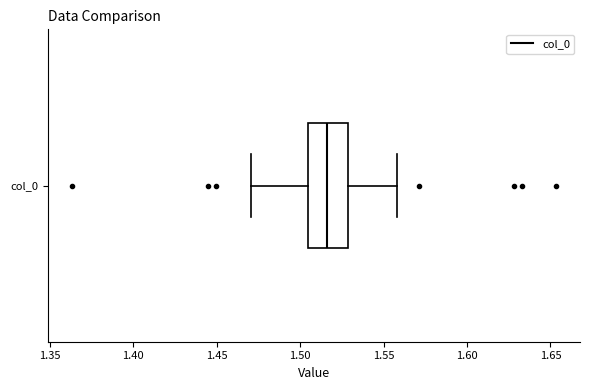

Read this box plot against the x-axis: the position of the median line, the range covered by the box, and the ends of both whiskers. The values are not printed on the chart, so give them approximately, as read against the axis.

median 1.515, box 1.505 to 1.530, whiskers 1.470 to 1.560